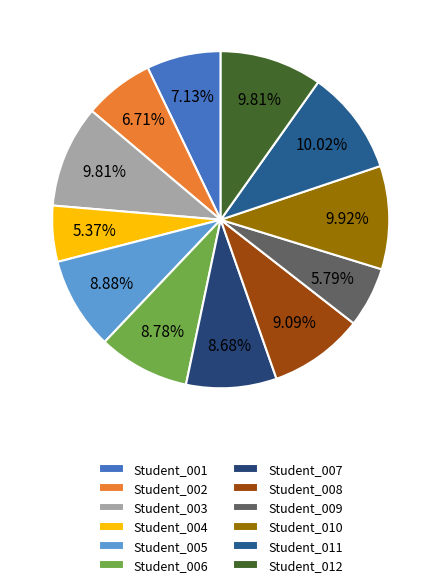

Is there any slice that represents more than half of the pie?

No